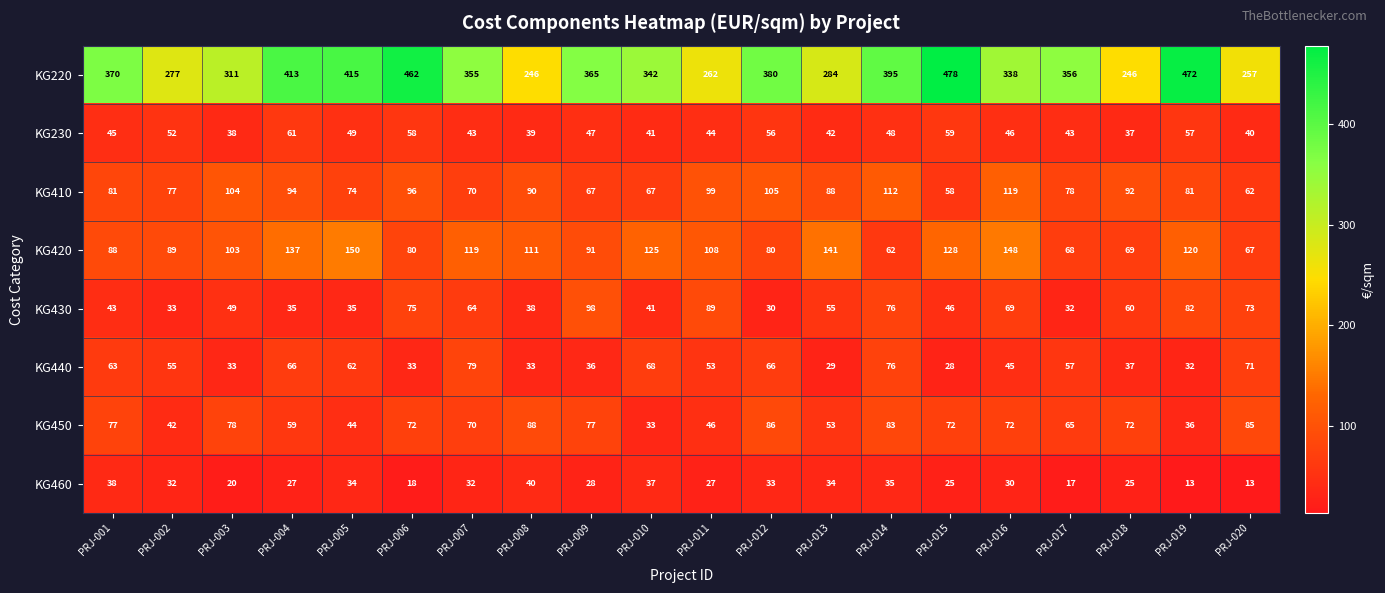

Which series has the largest range (max minus min)?

KG220